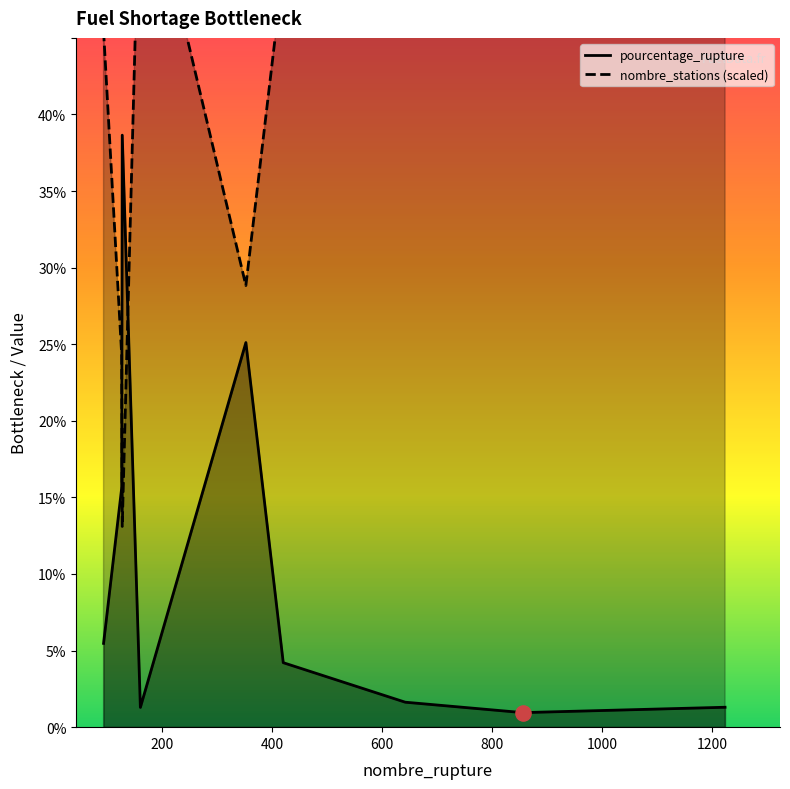

What is the total value across all series at 600?

59.2